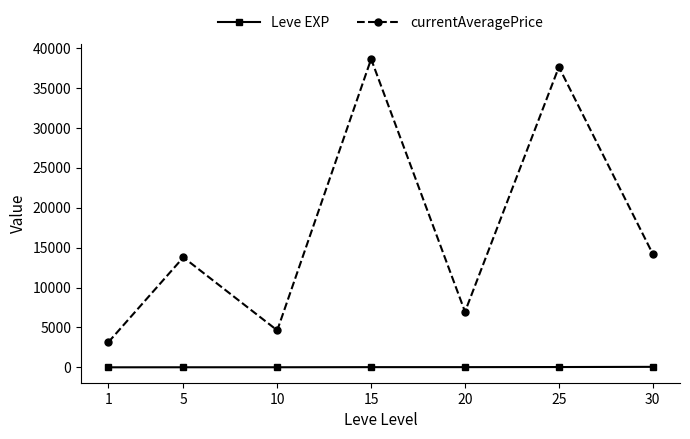

Where is the first local minimum for currentAveragePrice?

10